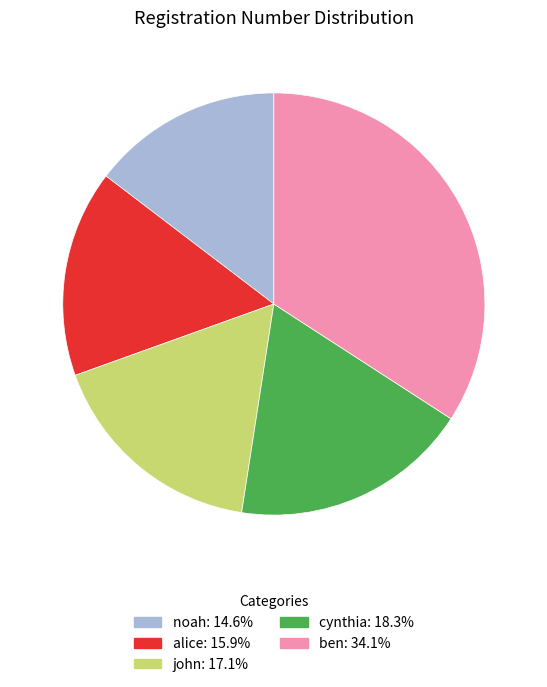

Do john and ben together represent more than half of the pie?

Yes